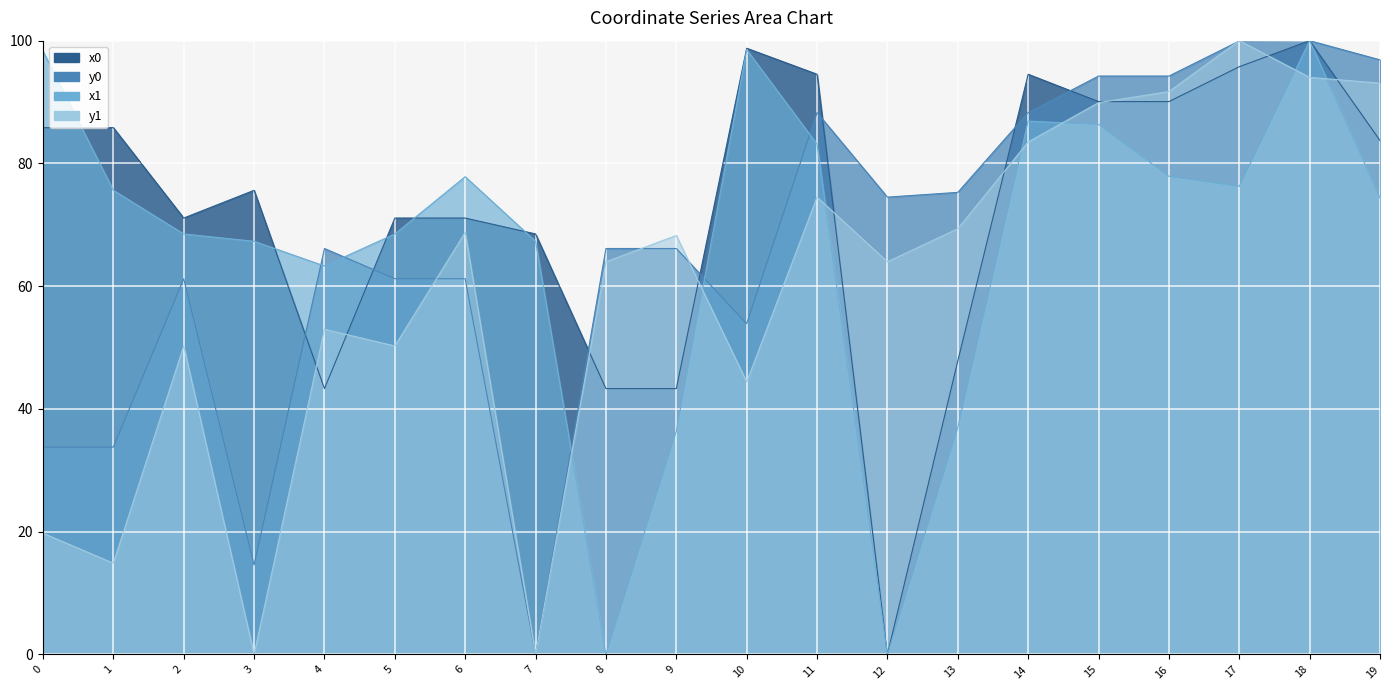

What are all the series names shown in the legend?

x0, y0, x1, y1